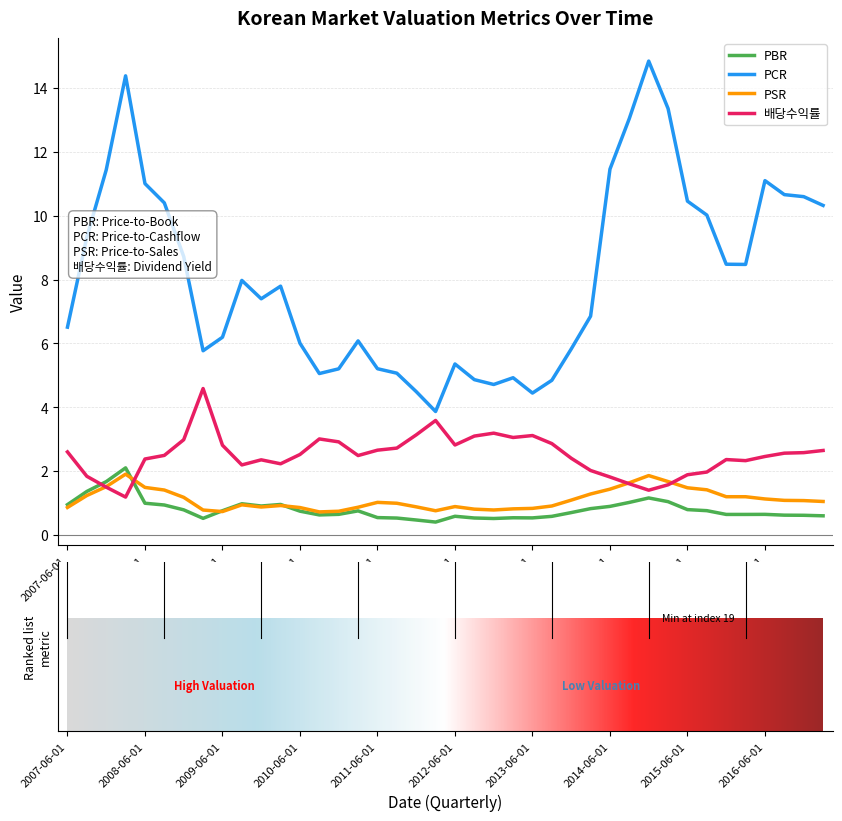

List the series in order of their peak value, lowest first.

PSR, PBR, 배당수익률, PCR